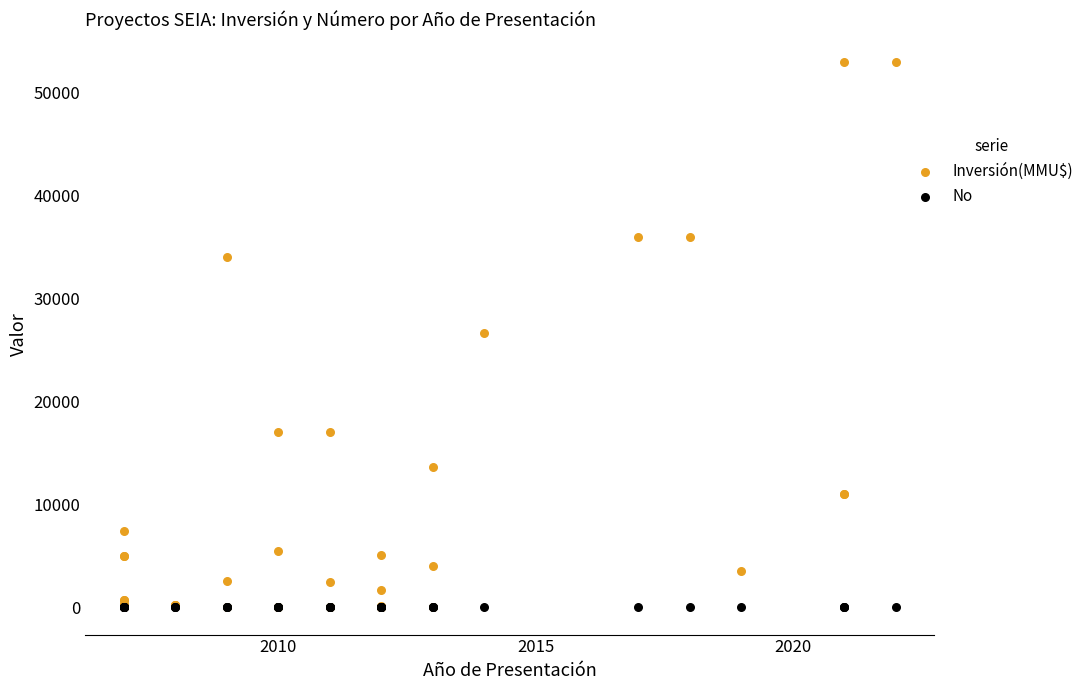

What are all the series names shown in the legend?

Inversión(MMU$), No